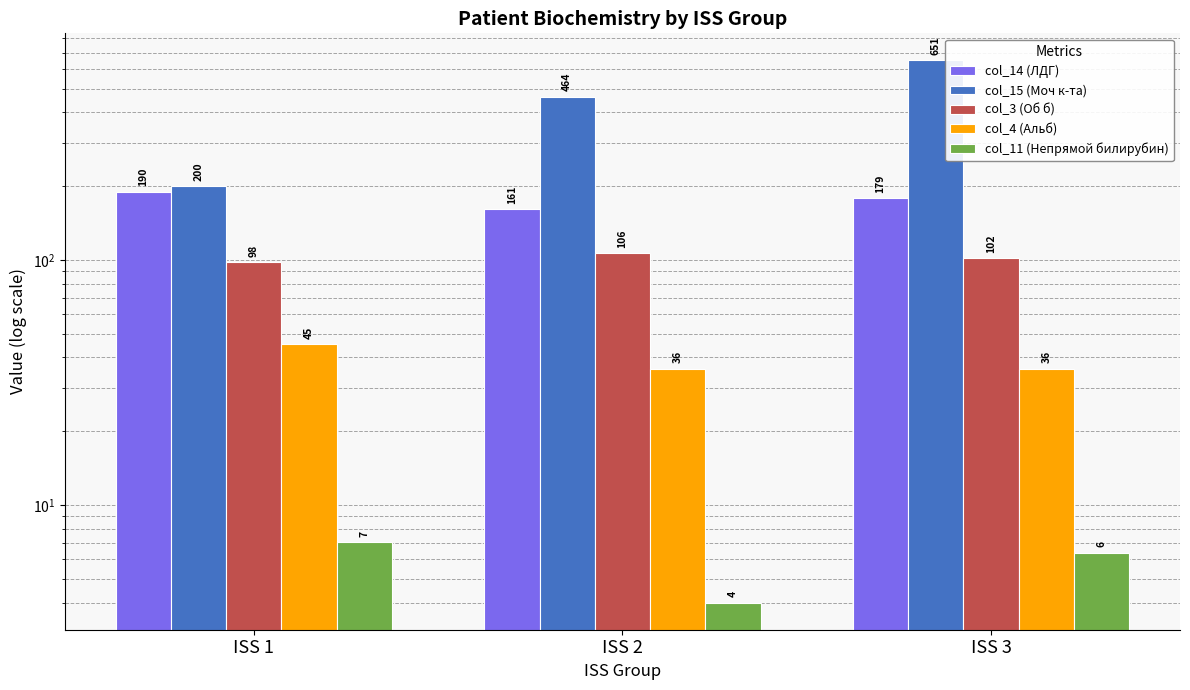

What is the difference between the highest and lowest values at ISS 2?

459.5